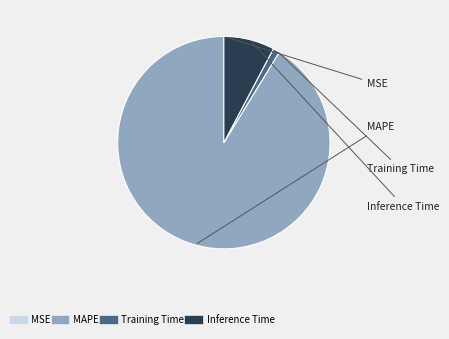

The MAPE slice represents 99% of the pie. True or false?

False